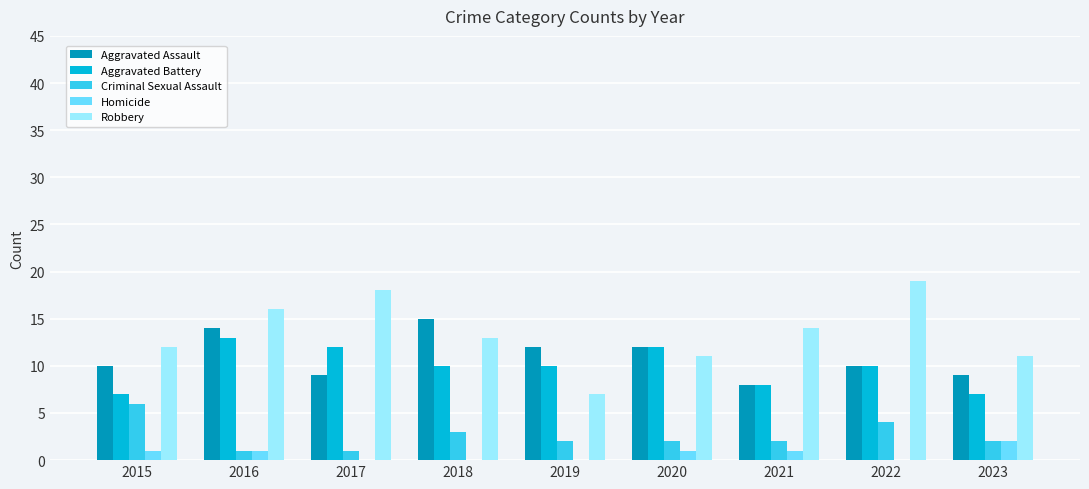

Read the Aggravated Assault value at 2019.

12